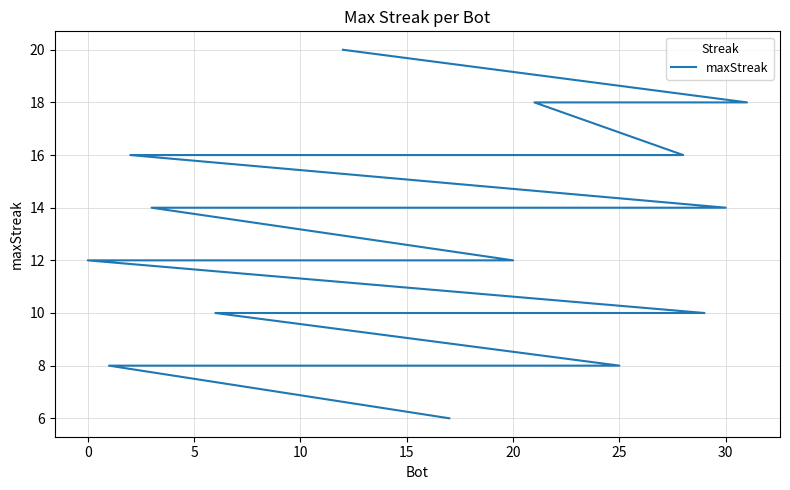

What is the difference between the maximum and minimum values?

14